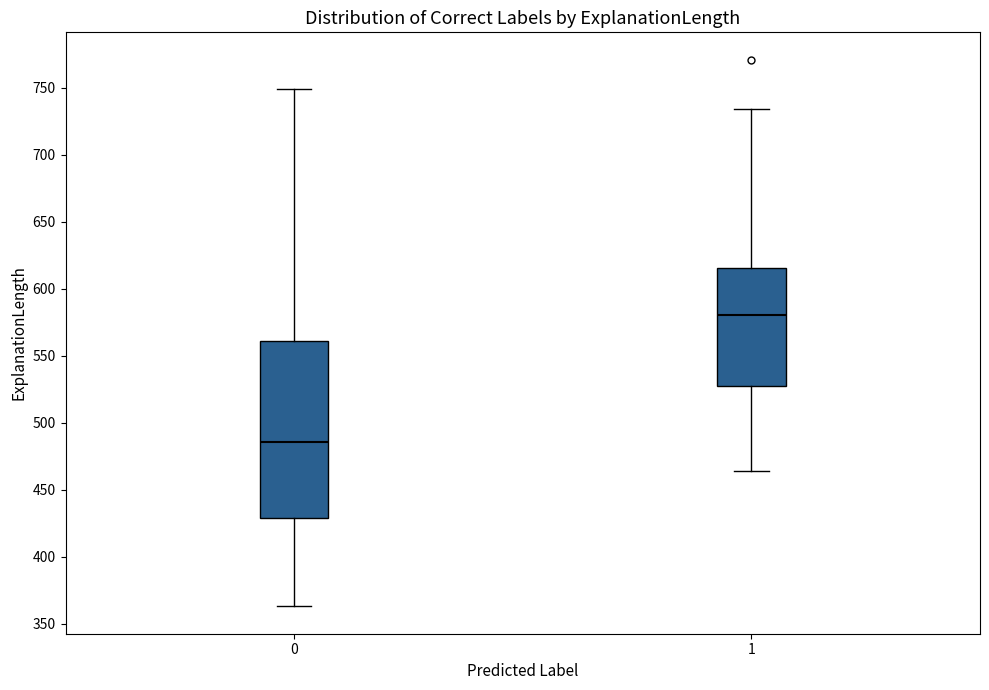

Which box's median line is the lowest?

0